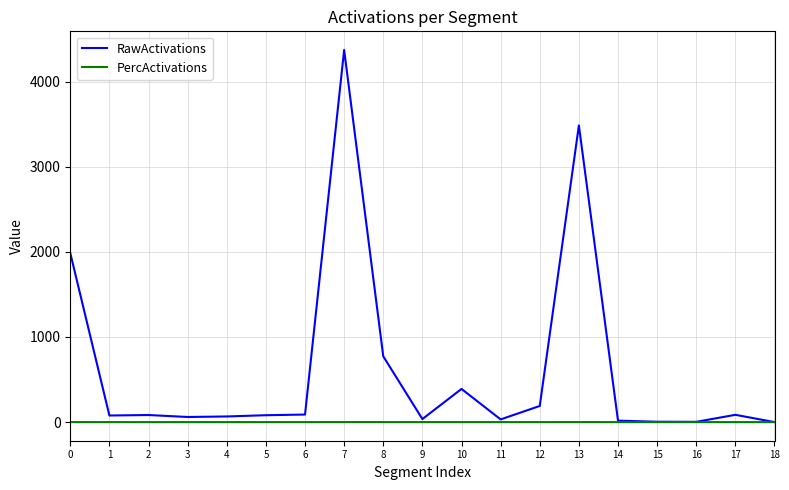

Which series has the widest spread of values?

RawActivations